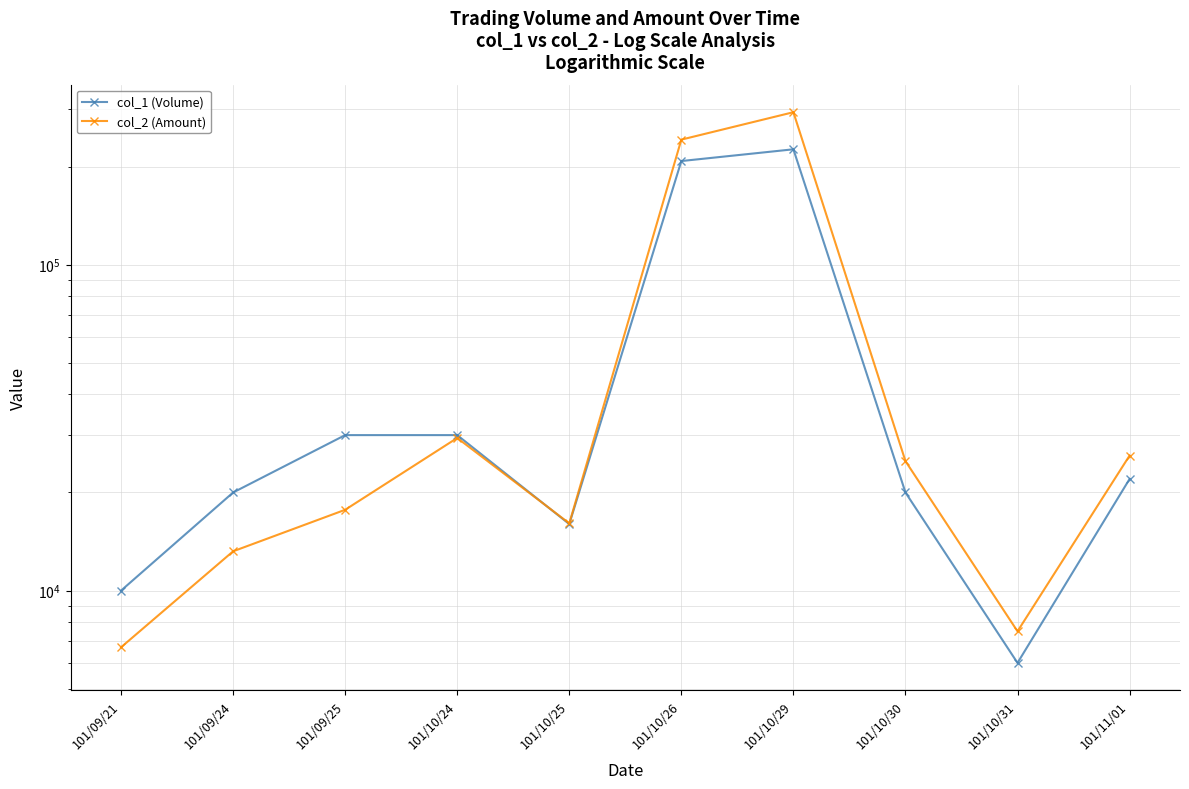

Rank the series by their maximum value, from highest to lowest.

col_2 (Amount), col_1 (Volume)